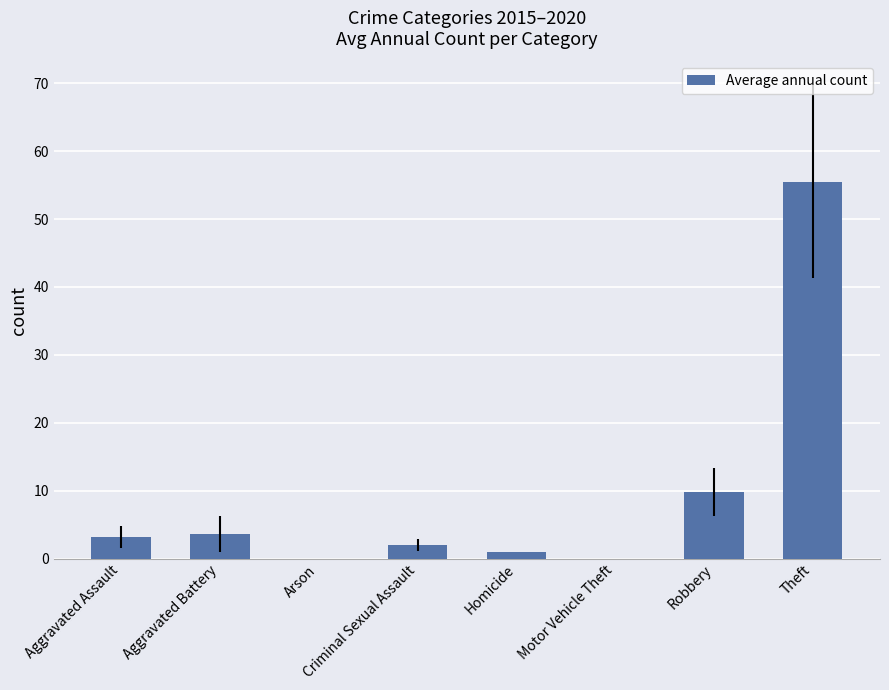

The value at Motor Vehicle Theft is 0.0. True or false?

True